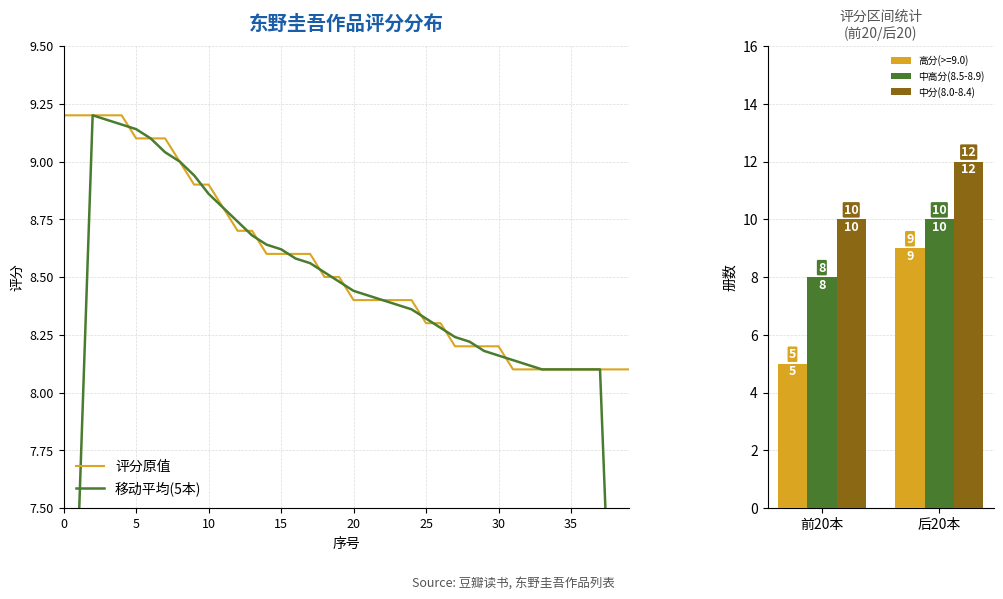

The value at 3 is 3.6. True or false?

False